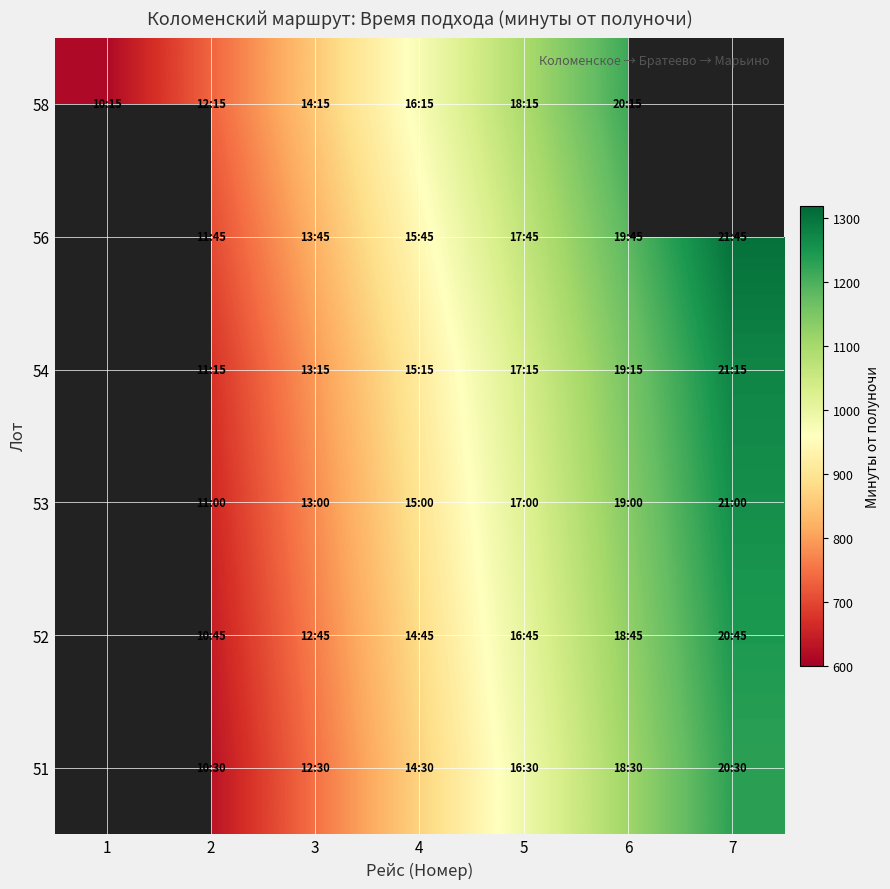

What is the difference between the 58 values at 1 and 6?

600.0